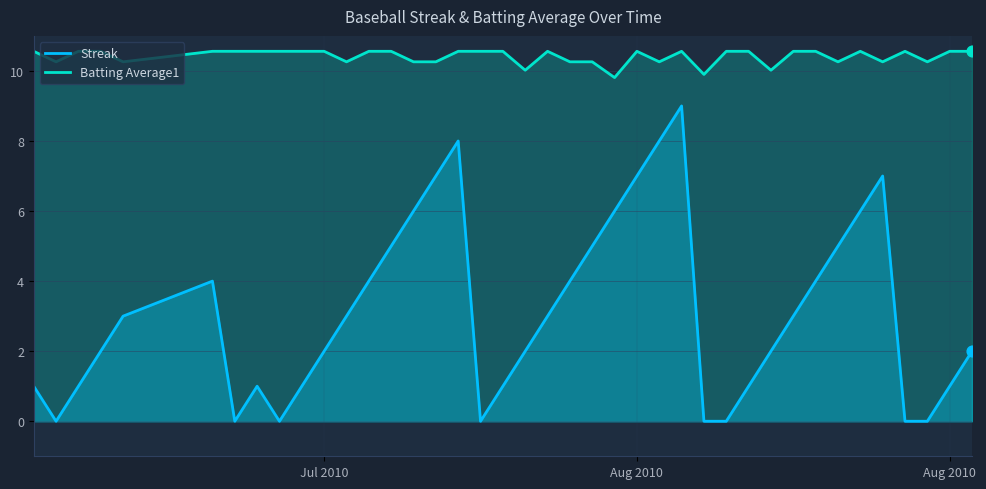

At how many categories does at least one series exceed 1?

40